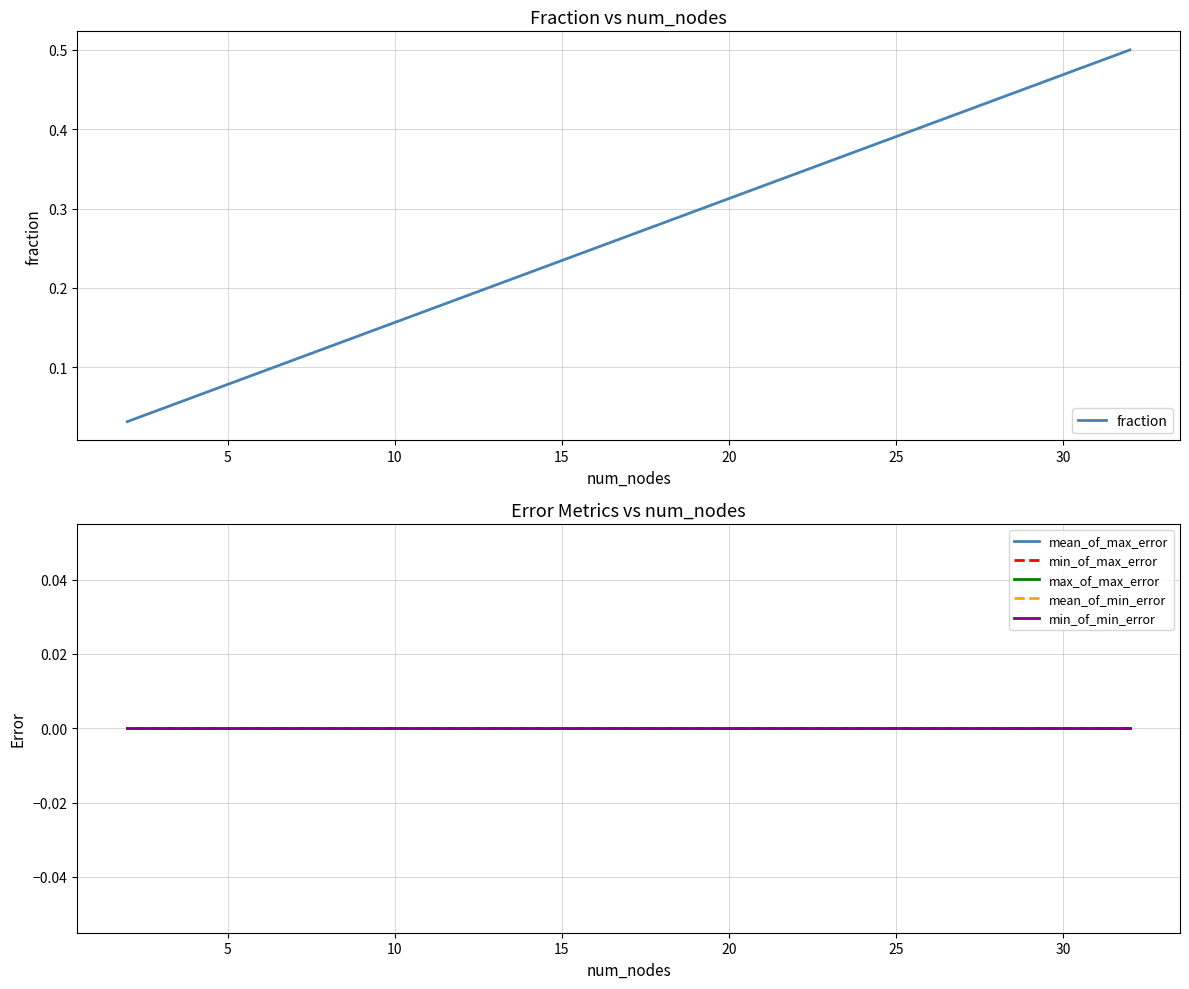

How many lines are shown in the chart?

6